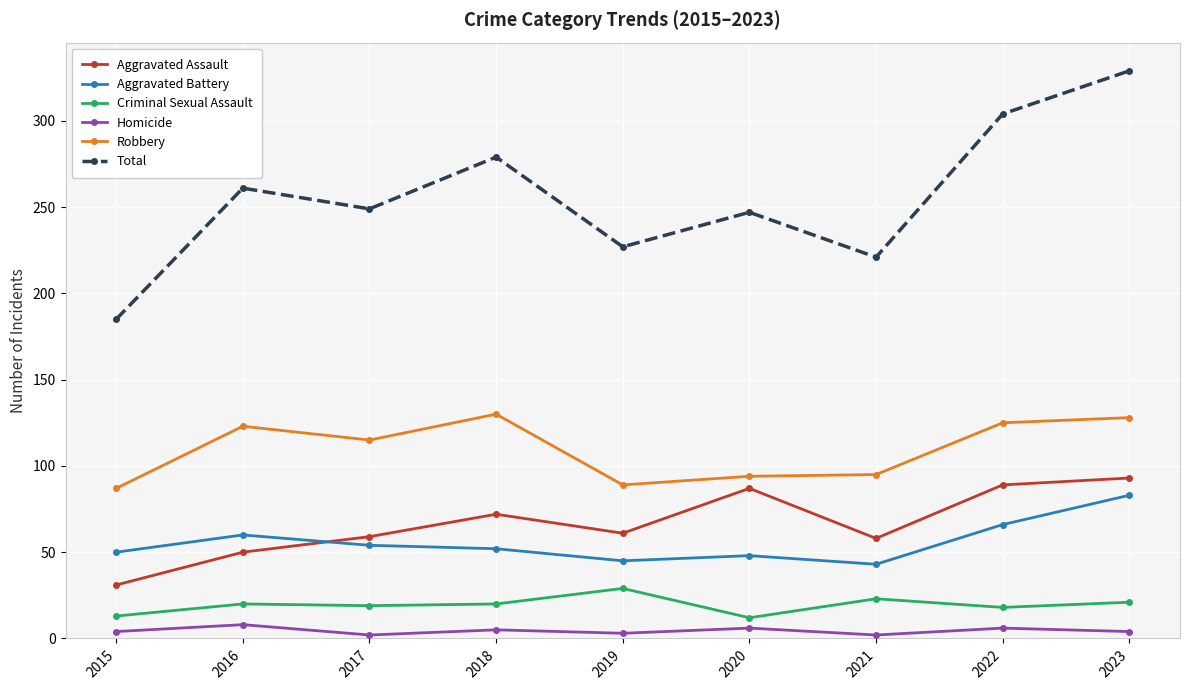

Where is the first local minimum for Robbery?

2017